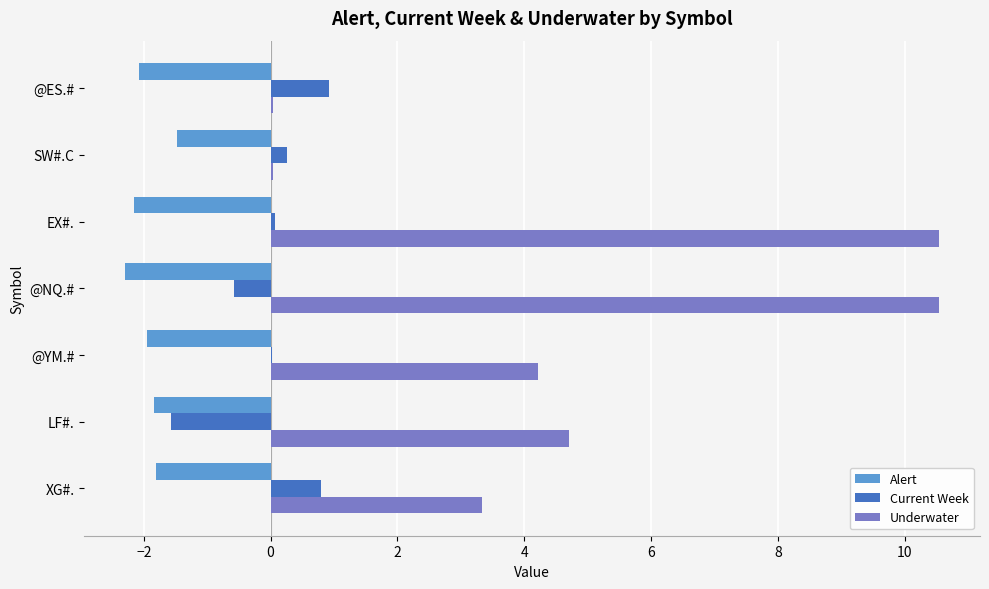

Where is Alert nearest to the value -1?

SW#.C